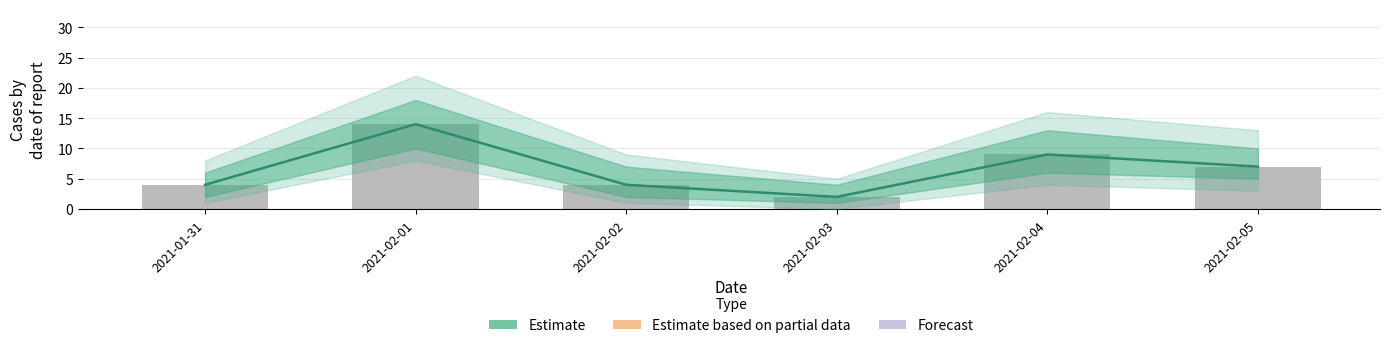

What is the label of the 4th bar from the left?

2021-02-03